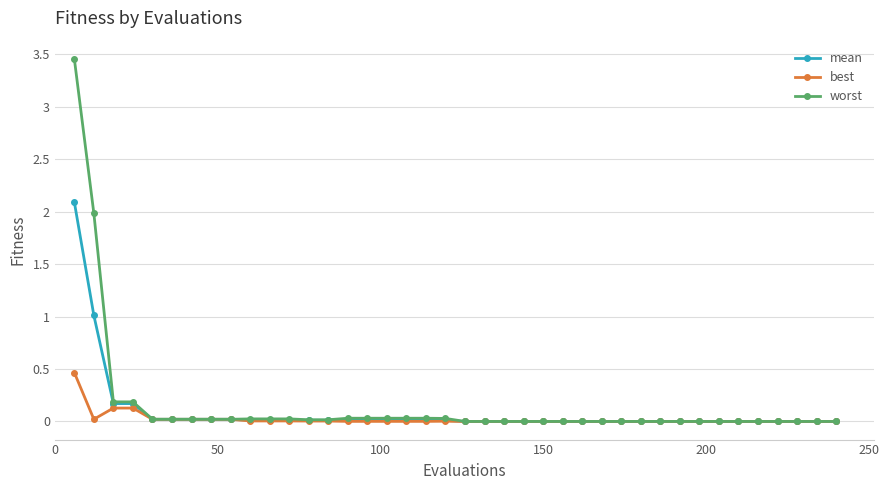

Which series has the largest range (max minus min)?

worst